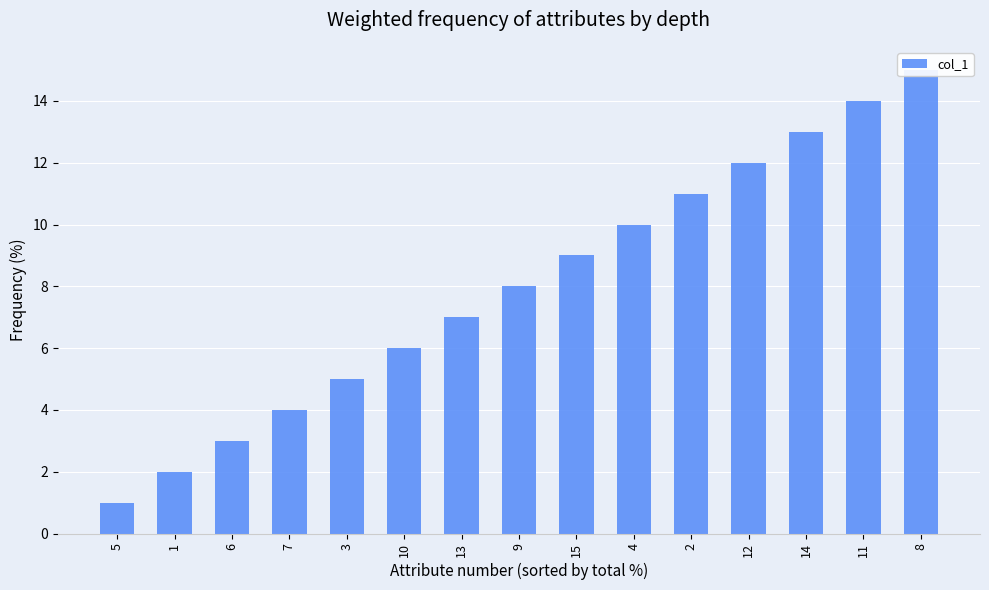

List the labels in order of value, largest first.

8, 11, 14, 12, 2, 4, 15, 9, 13, 10, 3, 7, 6, 1, 5